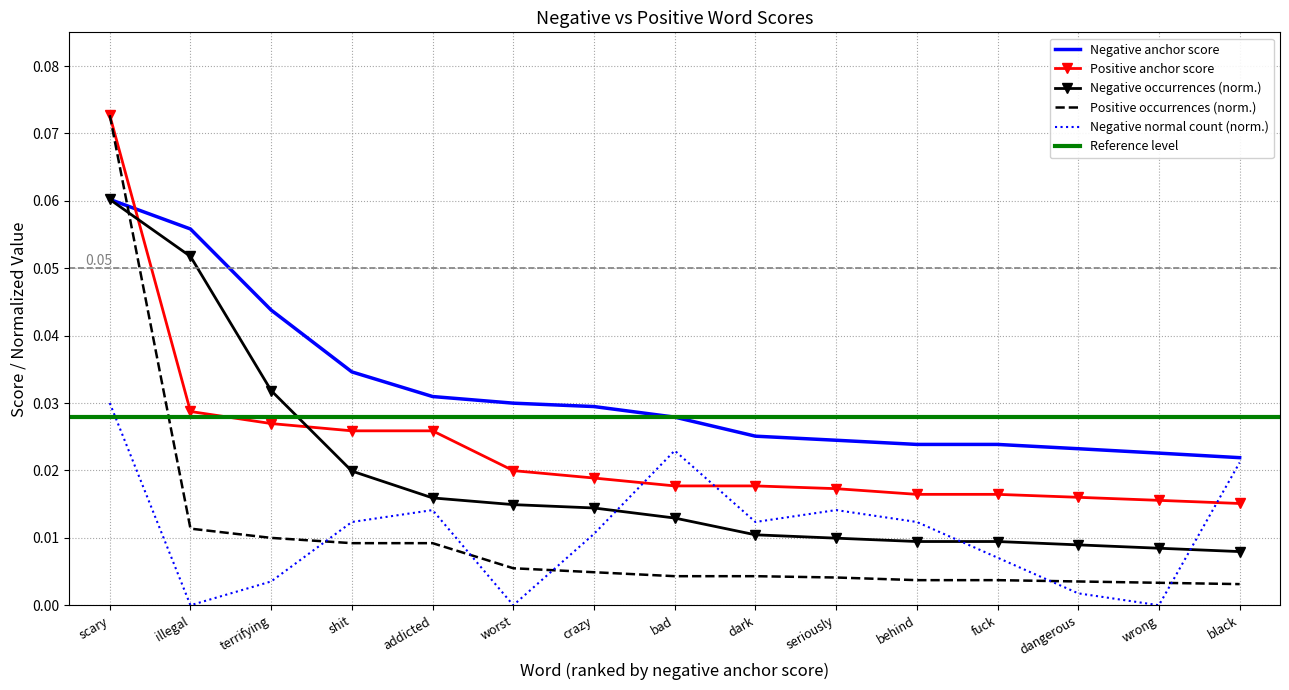

Reading left to right, what are all the values shown in this chart?

negative anchor score: 0.1	0.1	0.0	0.0	0.0	0.0	0.0	0.0	0.0	0.0	0.0	0.0	0.0	0.0	0.0
positive anchor score: 0.1	0.0	0.0	0.0	0.0	0.0	0.0	0.0	0.0	0.0	0.0	0.0	0.0	0.0	0.0
negative occurrences: 0.1	0.1	0.0	0.0	0.0	0.0	0.0	0.0	0.0	0.0	0.0	0.0	0.0	0.0	0.0
positive occurrences: 0.1	0.0	0.0	0.0	0.0	0.0	0.0	0.0	0.0	0.0	0.0	0.0	0.0	0.0	0.0
negative normal: 0.0	0.0	0.0	0.0	0.0	0.0	0.0	0.0	0.0	0.0	0.0	0.0	0.0	0.0	0.0